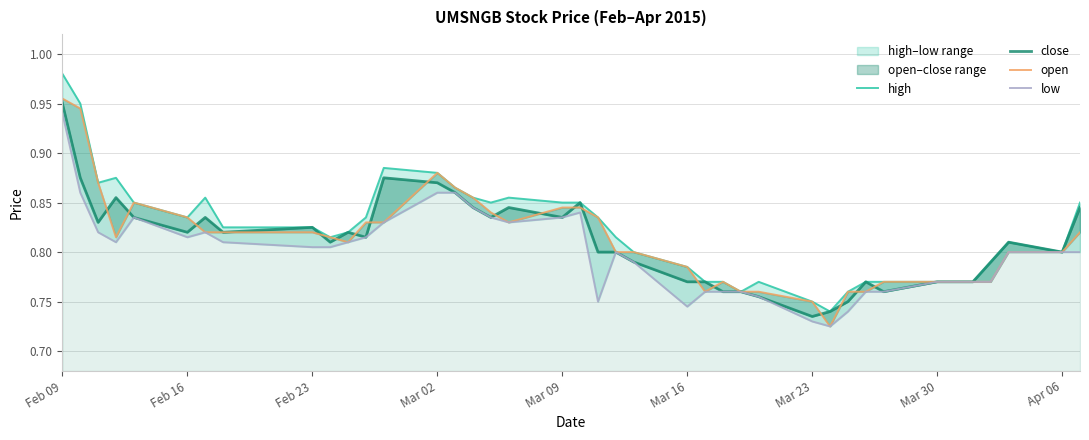

True or false: open and high intersect in this chart.

False